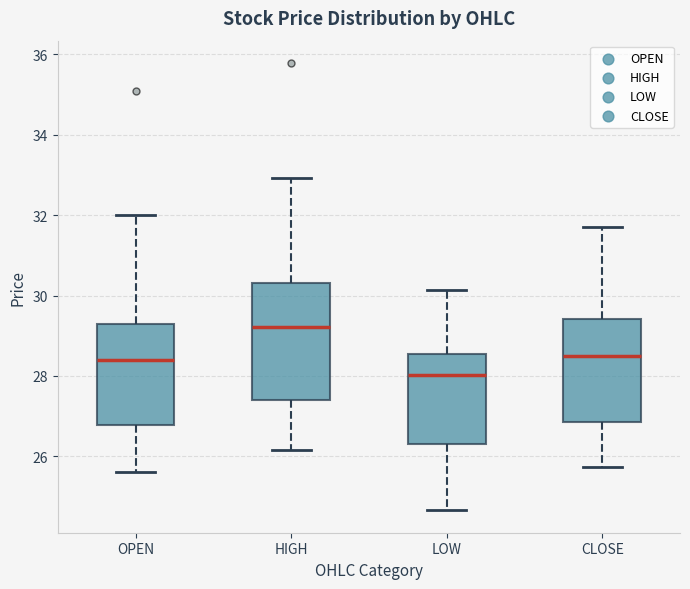

Reading left to right, transcribe this box plot: for each box, give where its median line is, the range the box spans, and where its two whiskers end, as read against the y-axis. The values are not printed on the chart, so give them approximately, as read against the axis.

OPEN: median 28.4, box 26.8 to 29.2, whiskers 25.6 to 32.0
HIGH: median 29.2, box 27.4 to 30.4, whiskers 26.2 to 33.0
LOW: median 28.0, box 26.4 to 28.6, whiskers 24.6 to 30.2
CLOSE: median 28.6, box 26.8 to 29.4, whiskers 25.8 to 31.8